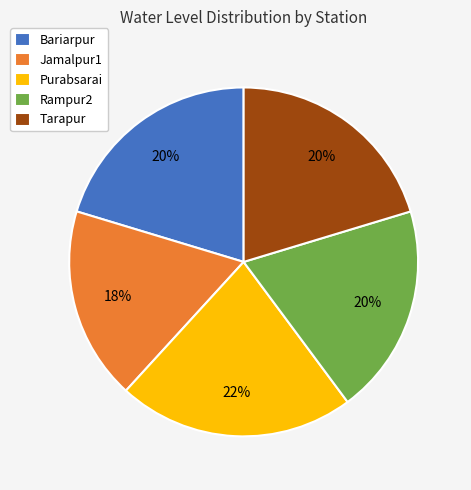

Which slice is the largest?

Purabsarai